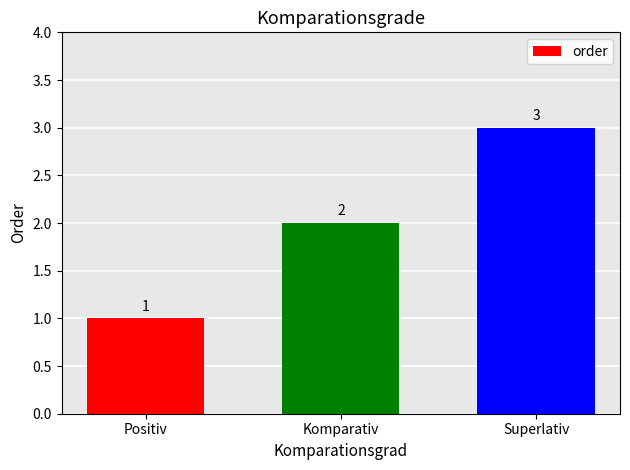

Which has a higher value, Superlativ or Positiv?

Superlativ